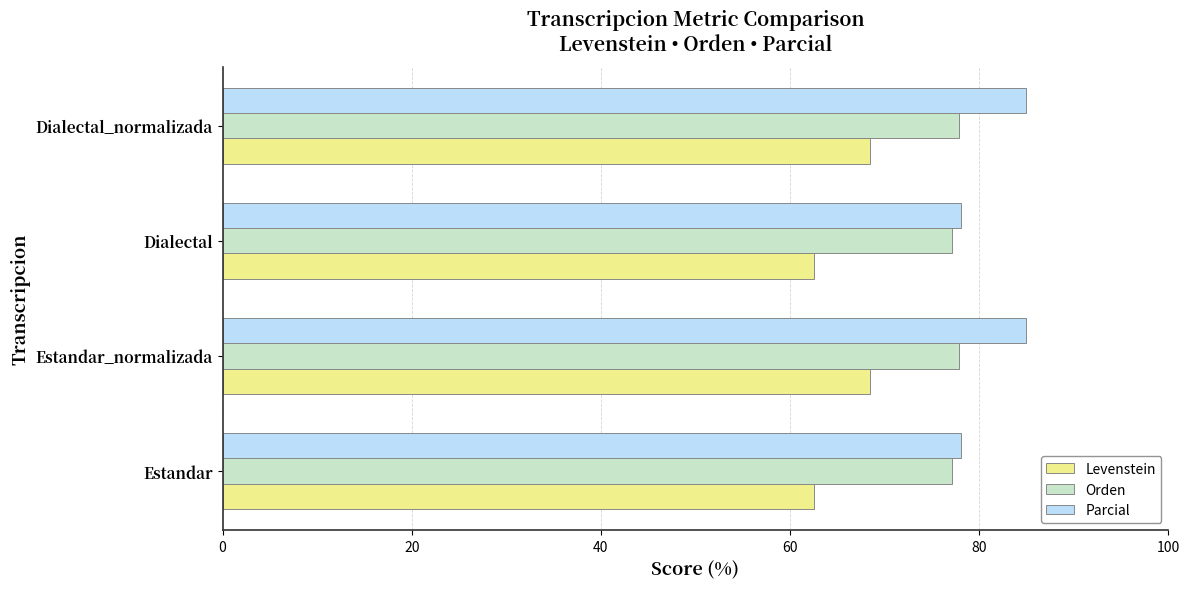

List the series in order of their peak value, highest first.

Parcial, Orden, Levenstein